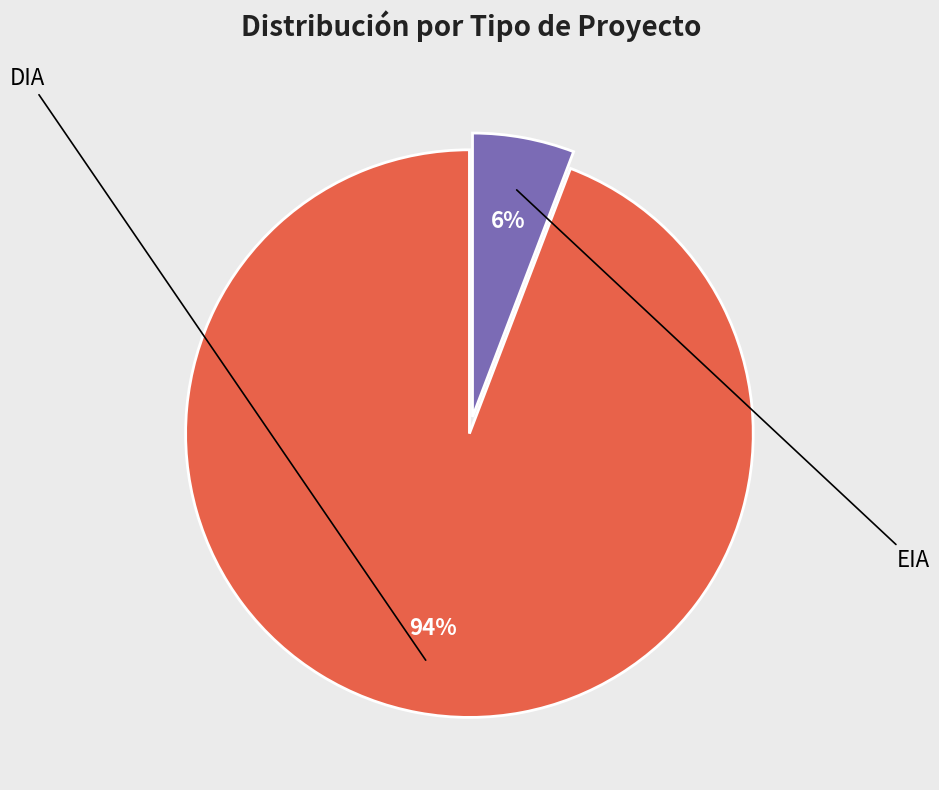

Does any single category account for the majority?

Yes